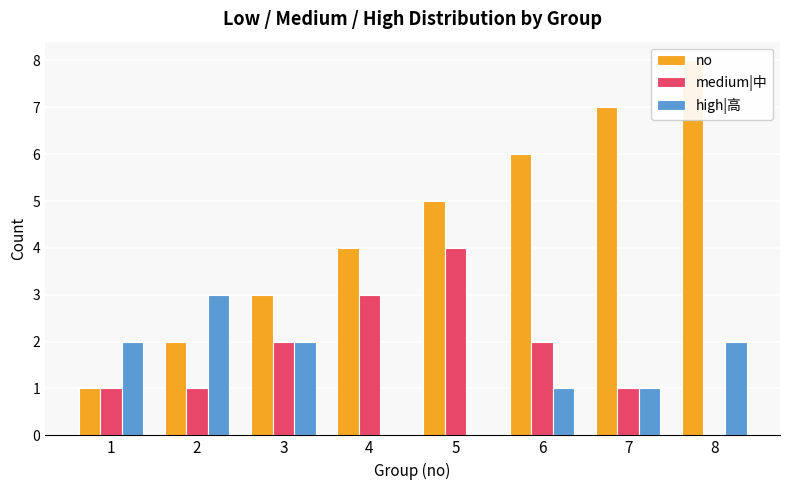

Reading left to right, what are all the values shown in this chart?

no: 1	2	3	4	5	6	7	8
medium|中: 1	1	2	3	4	2	1	0
high|高: 2	3	2	0	0	1	1	2